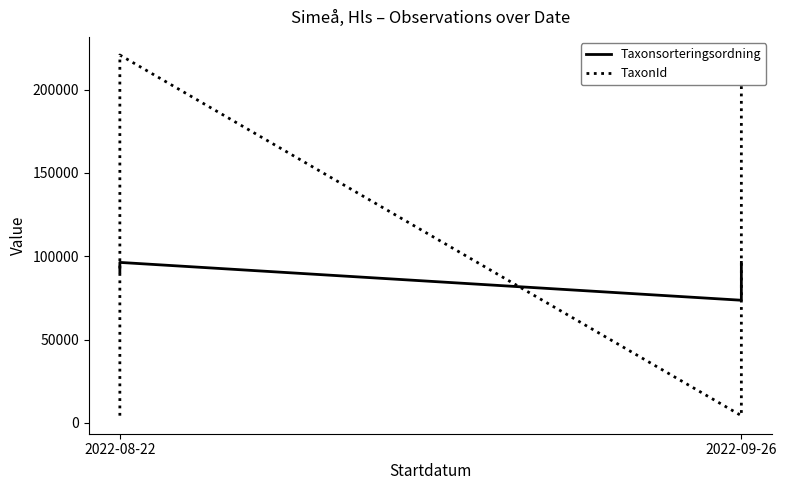

What is the sum of the Taxonsorteringsordning values at 3 and 4?

186987